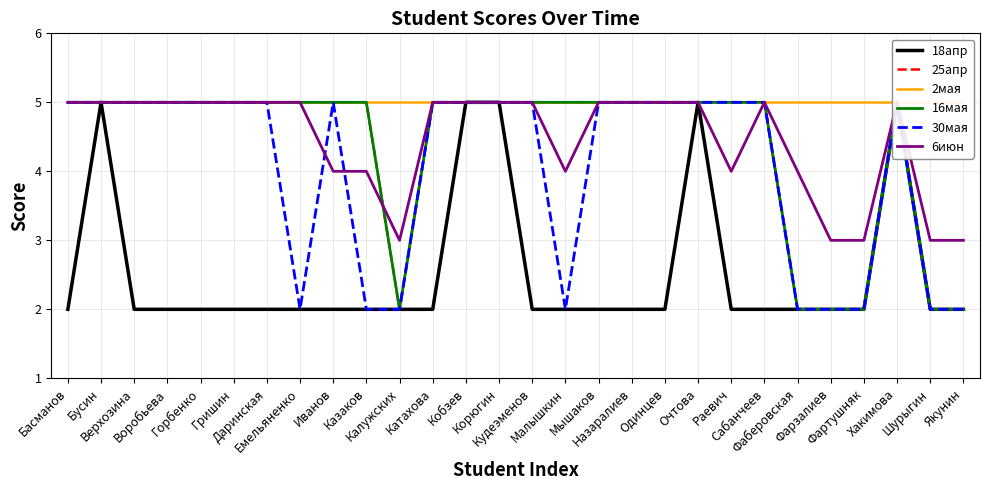

True or false: 2мая and 25апр cross at least once.

False